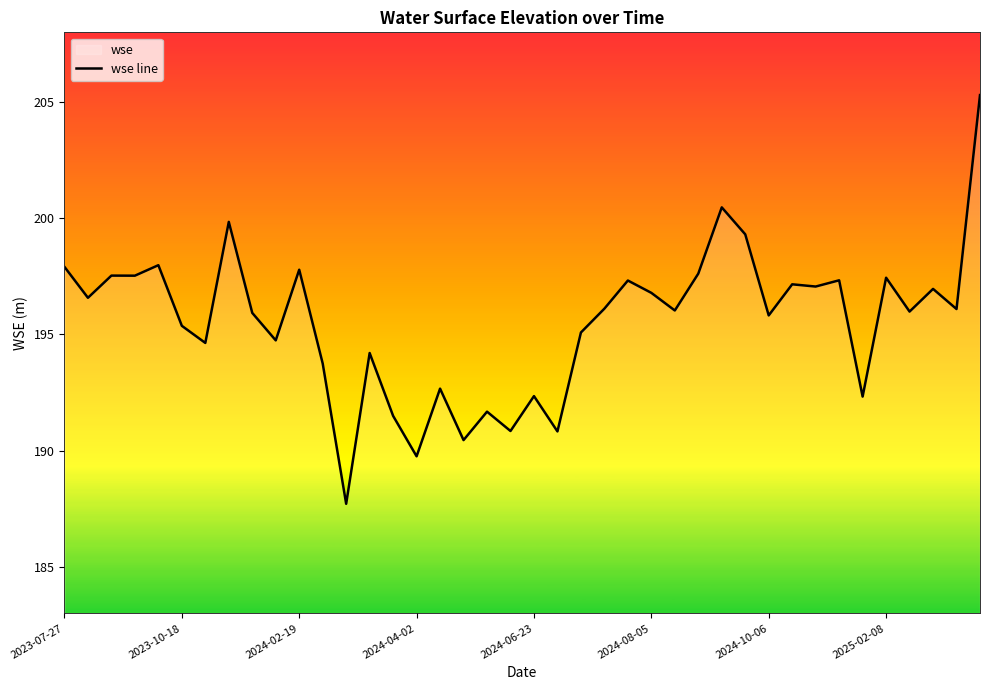

What is the greatest value displayed?

205.3